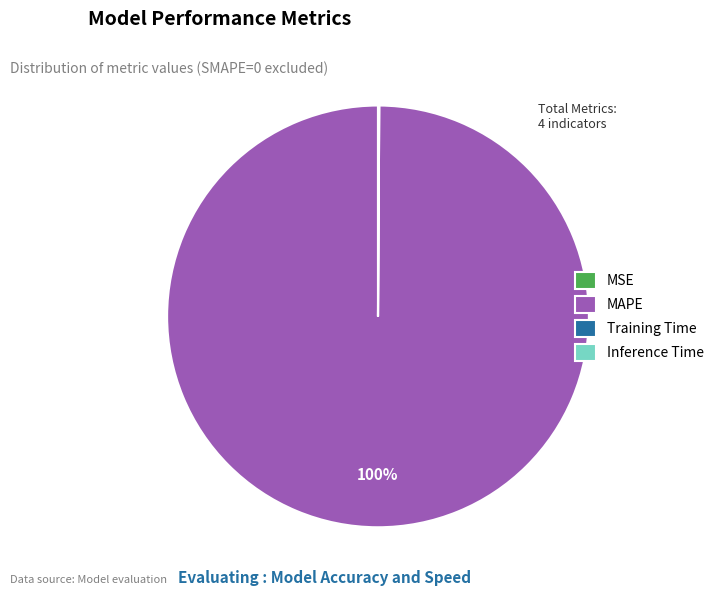

To the nearest percent, what percentage of the pie is MAPE?

100%